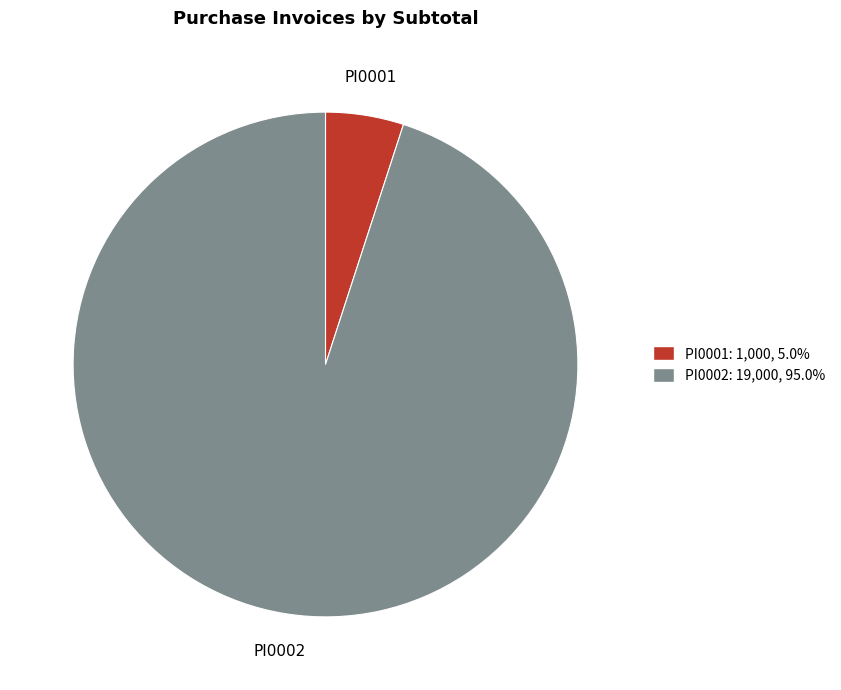

Rank the categories by value from highest to lowest.

PI0002, PI0001